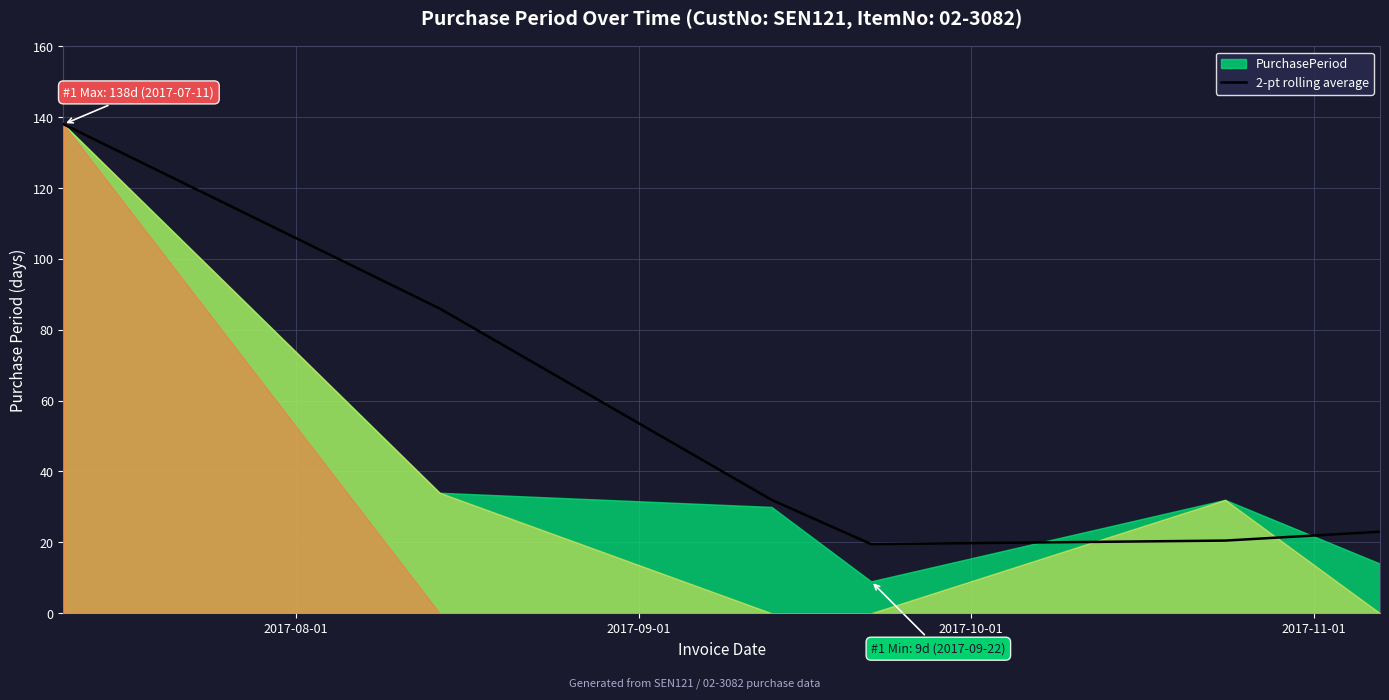

Reading right to left, transcribe all the data shown in this chart.

23.0	20.5	19.5	32.0	86.0	138.0